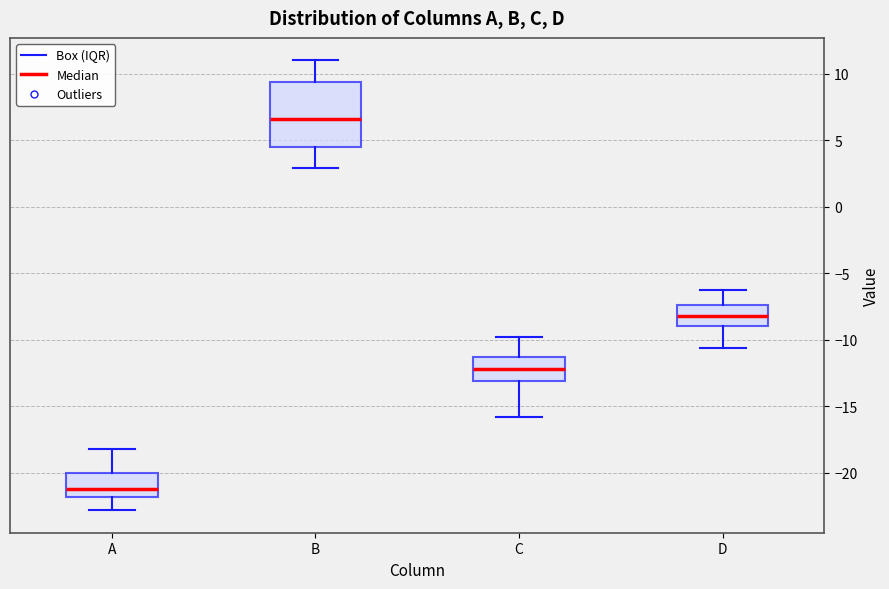

Reading left to right, transcribe this box plot: for each box, give where its median line is, the range the box spans, and where its two whiskers end, as read against the y-axis. The values are not printed on the chart, so give them approximately, as read against the axis.

A: median -21.0, box -22.0 to -20.0, whiskers -23.0 to -18.0
B: median 6.5, box 4.5 to 9.5, whiskers 3.0 to 11.0
C: median -12.0, box -13.0 to -11.5, whiskers -16.0 to -10.0
D: median -8.0, box -9.0 to -7.5, whiskers -10.5 to -6.5